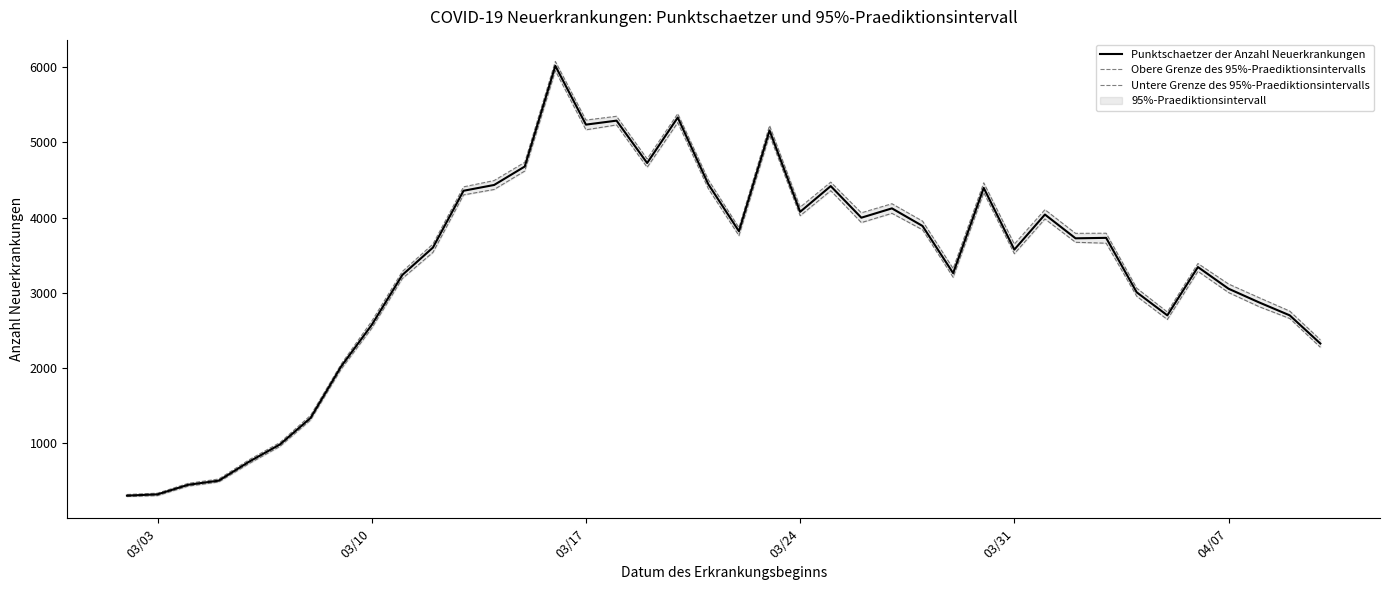

At how many categories does at least one series exceed 3484?

22